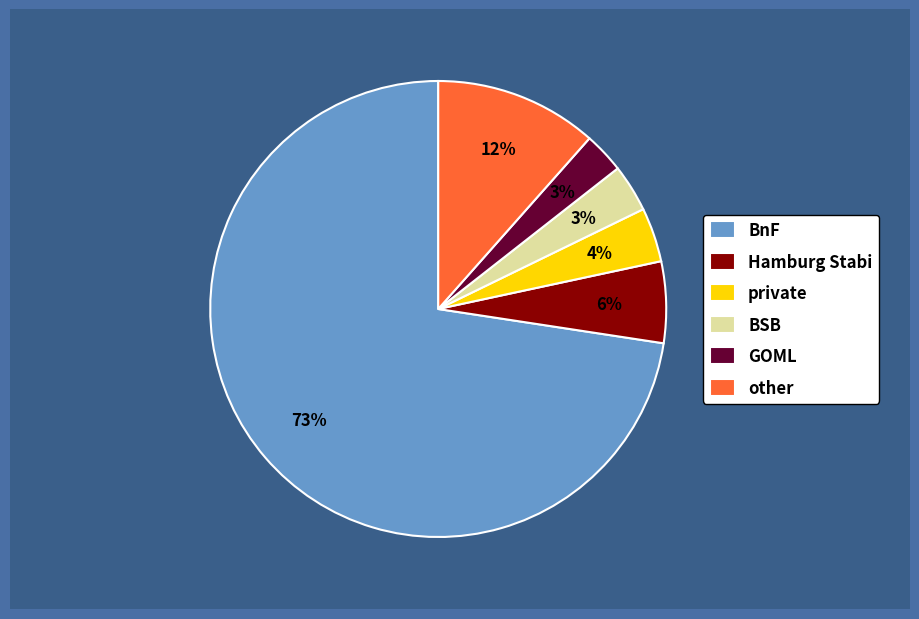

Do BnF and BSB together represent more than half of the pie?

Yes